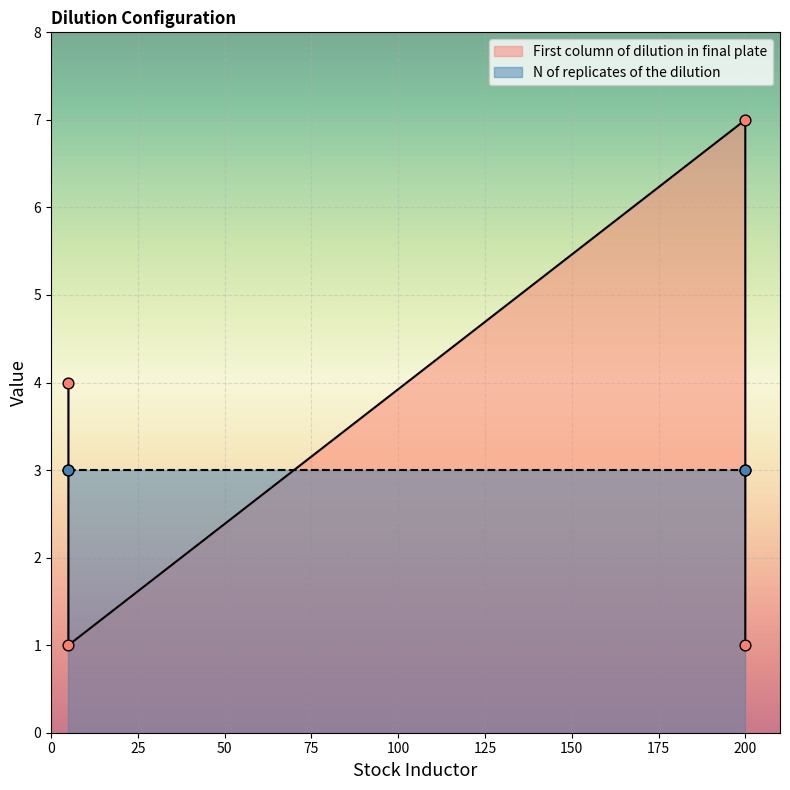

Which series reaches the minimum Y coordinate?

First column of dilution in final plate